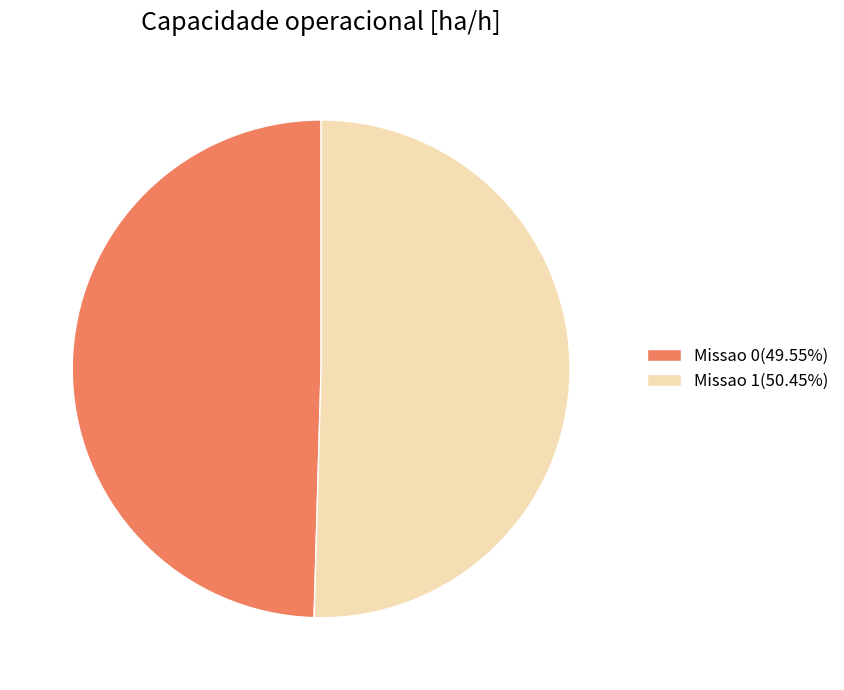

Approximately how many times larger is the value at Missao 1(50.45%) compared to Missao 0(49.55%)?

1.0